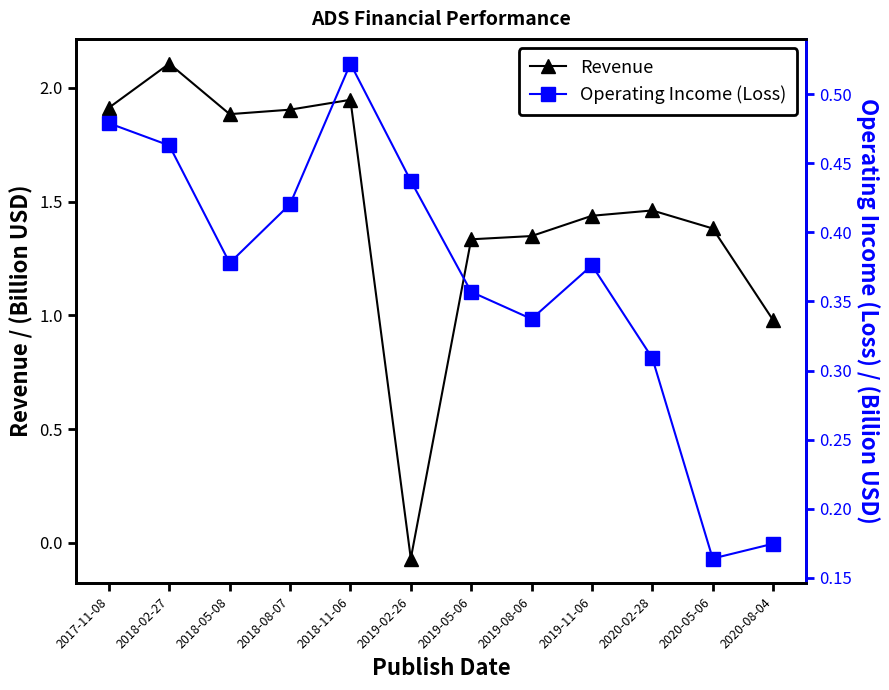

True or false: Revenue has a value of 1.8 at 2019-05-06.

False